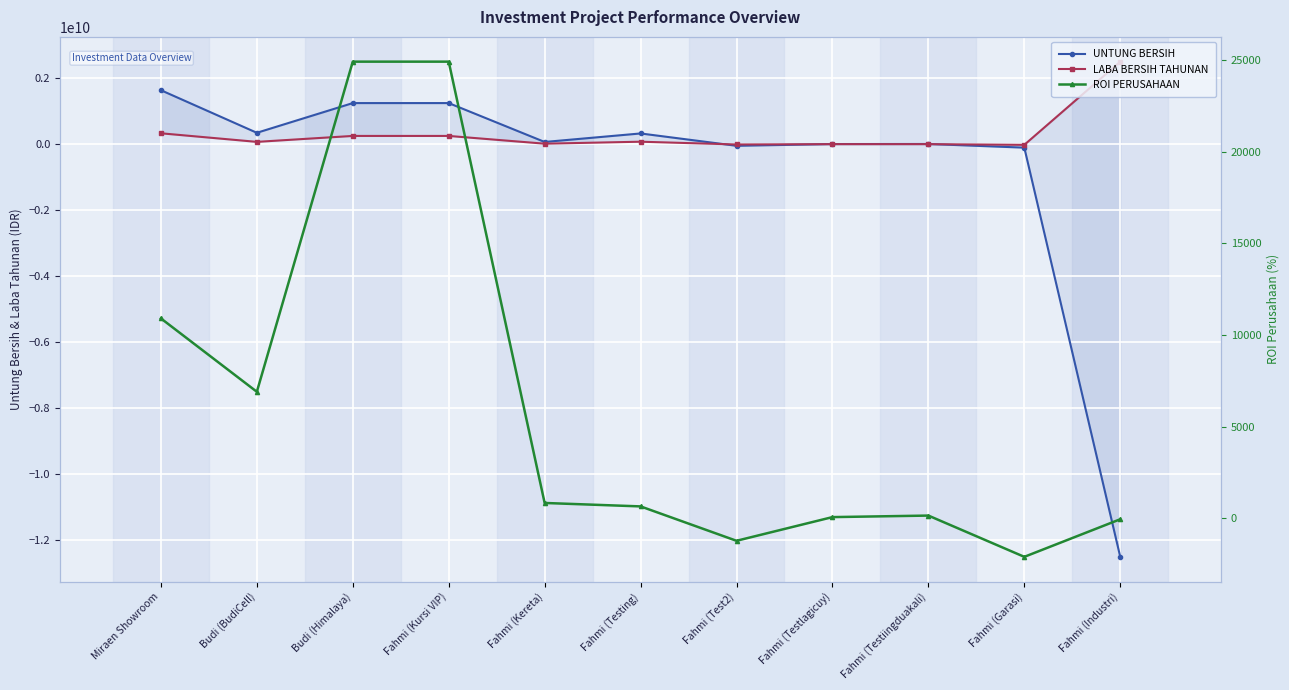

How many data points in UNTUNG BERSIH are less than 67000000?

5